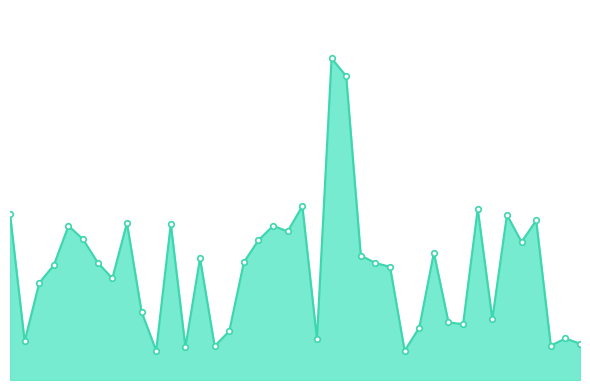

What is the sum of all values?

10.4